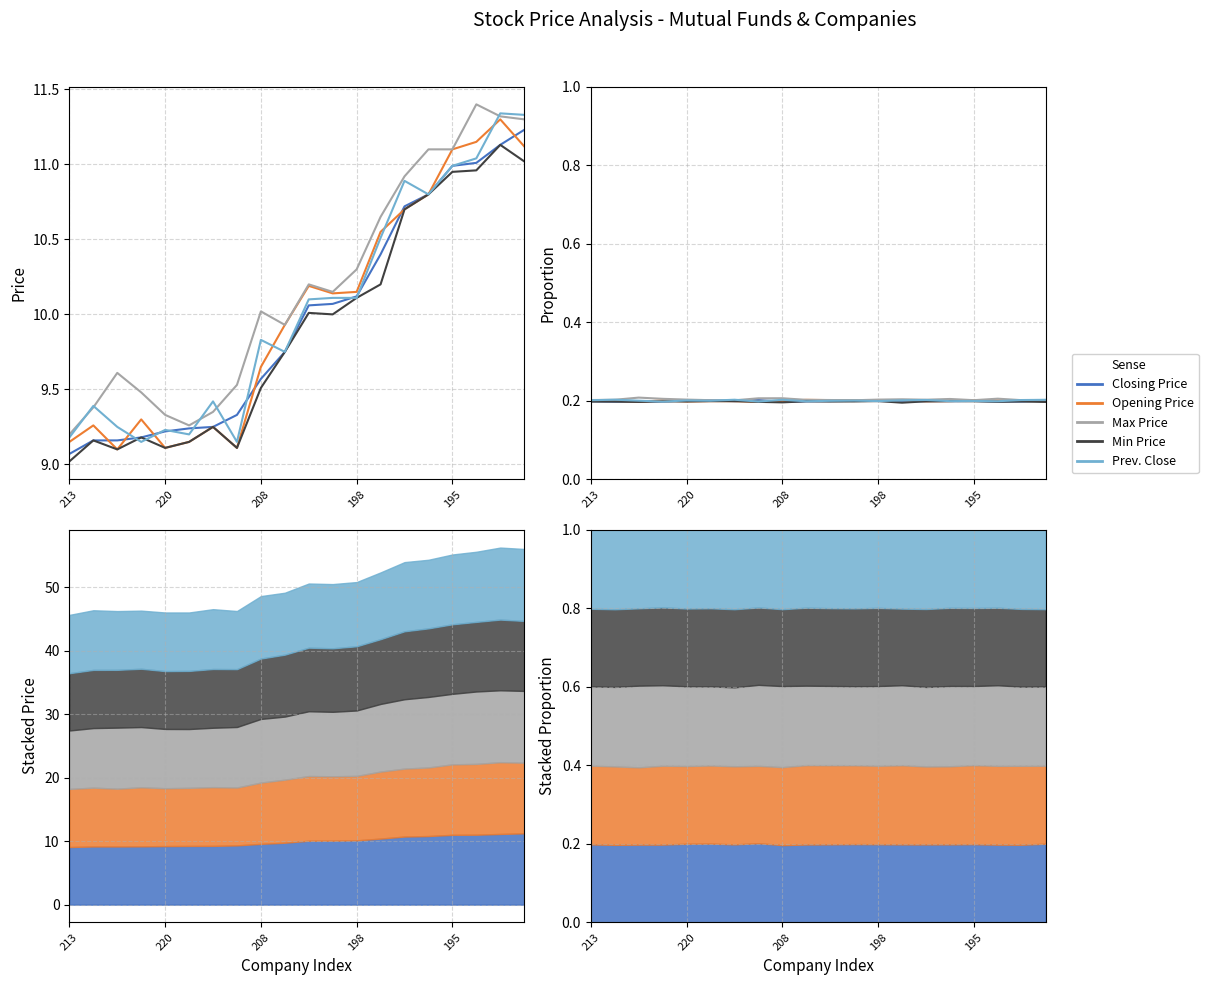

How many data points does each series have?

20